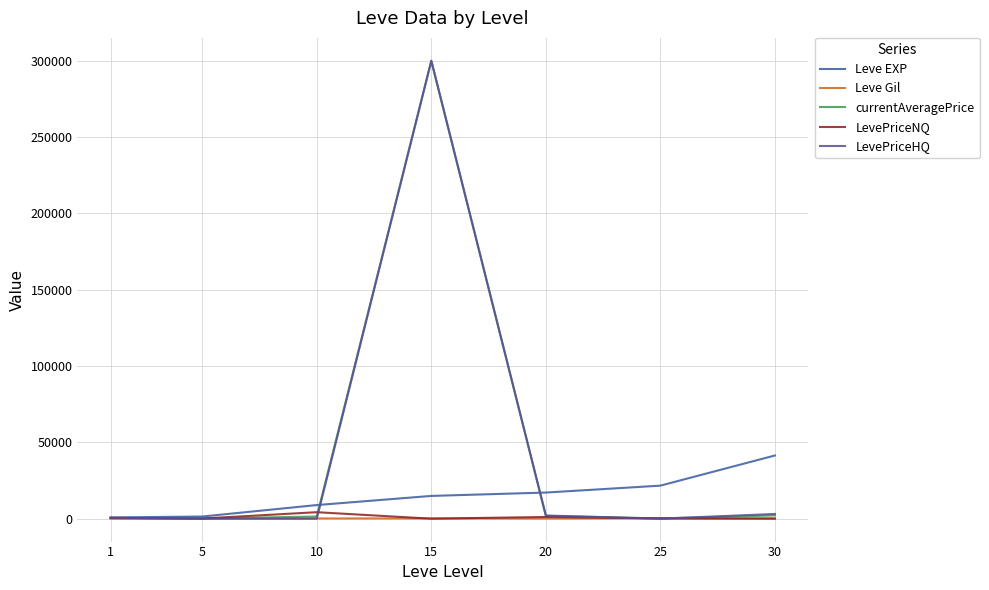

Is the value of LevePriceNQ at 20 greater than the value of Leve Gil at 30?

Yes